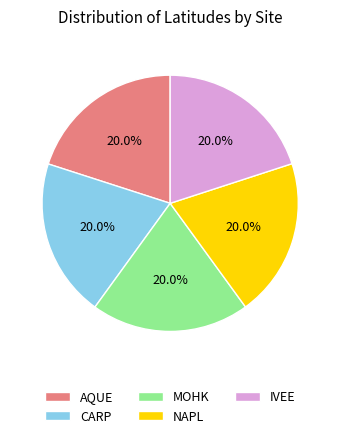

What percentage is NOT represented by IVEE?

80.0%